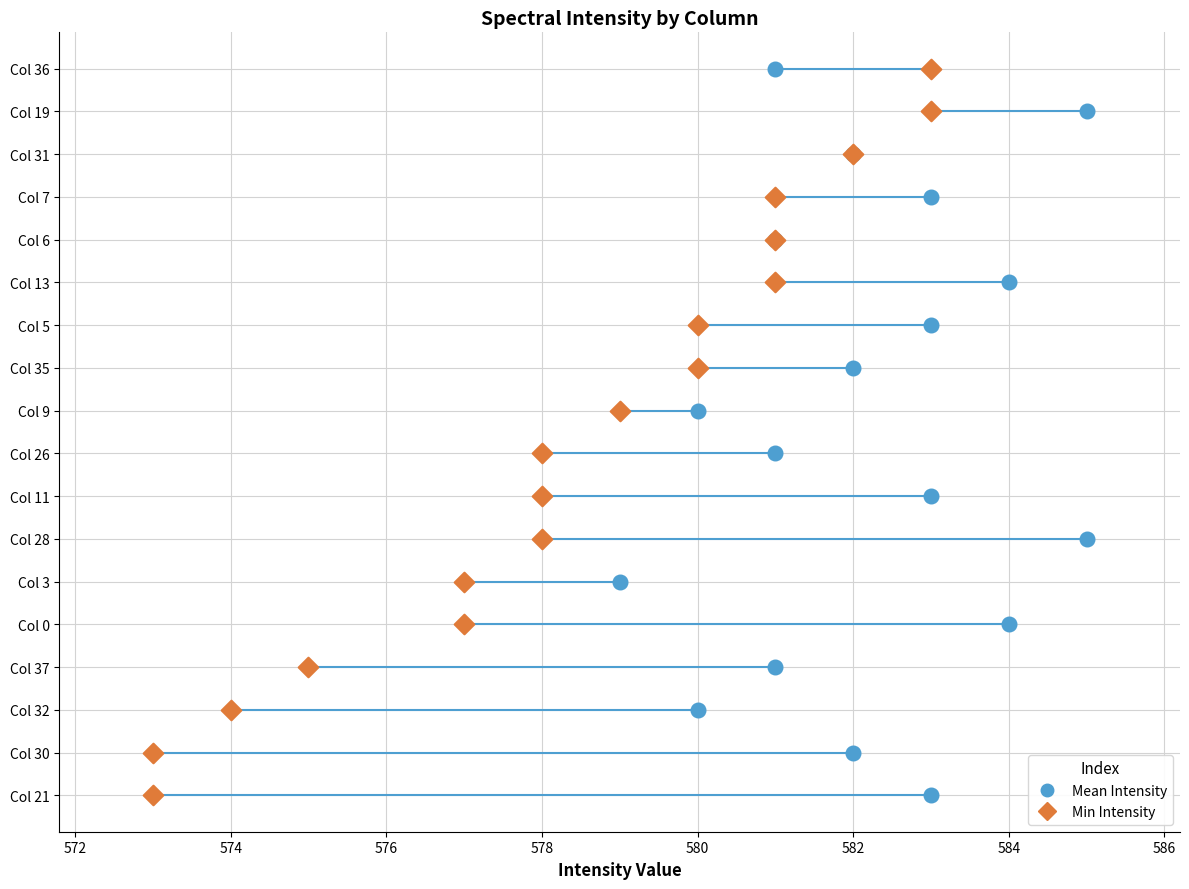

What are all the series names shown in the legend?

Mean Intensity, Min Intensity